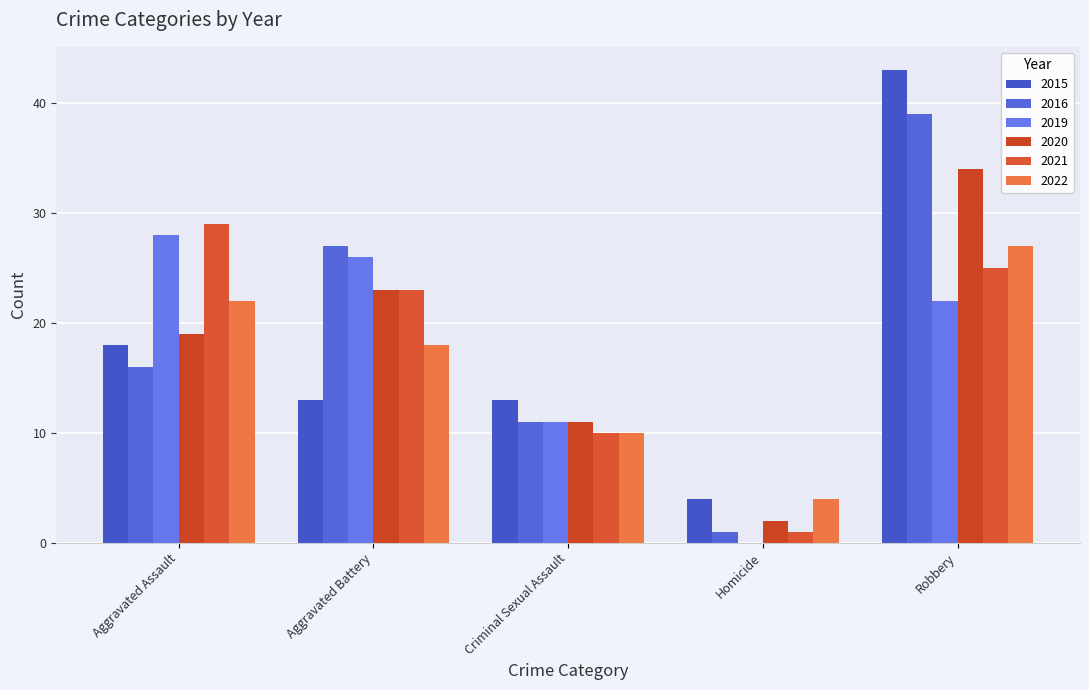

What is the greatest value displayed?

43